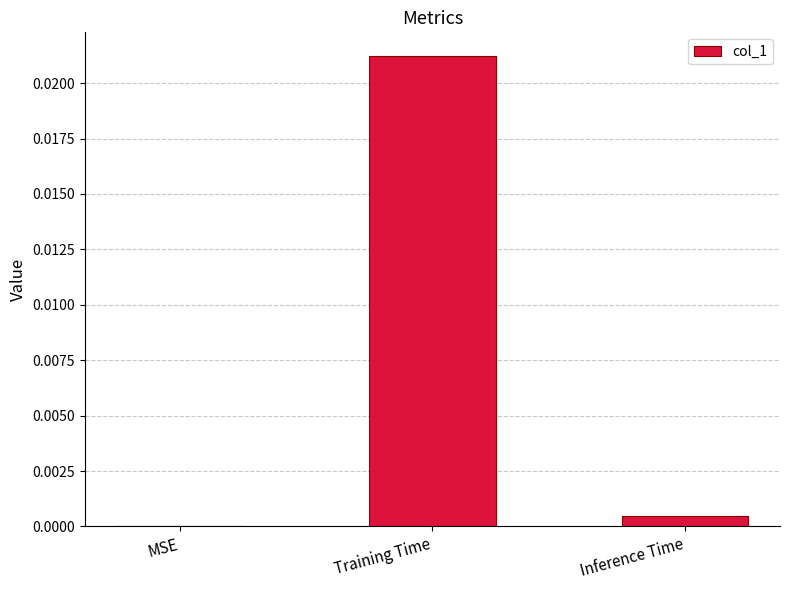

The value at Training Time is 0.0. True or false?

True